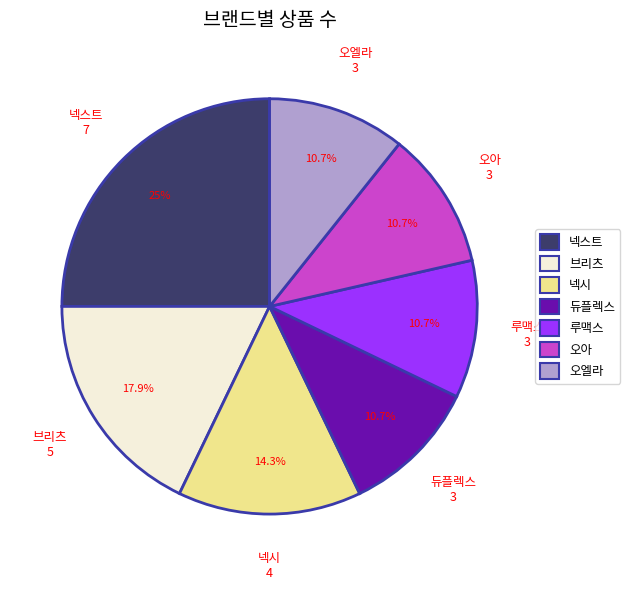

Does 오아 account for over 50% of the chart?

No